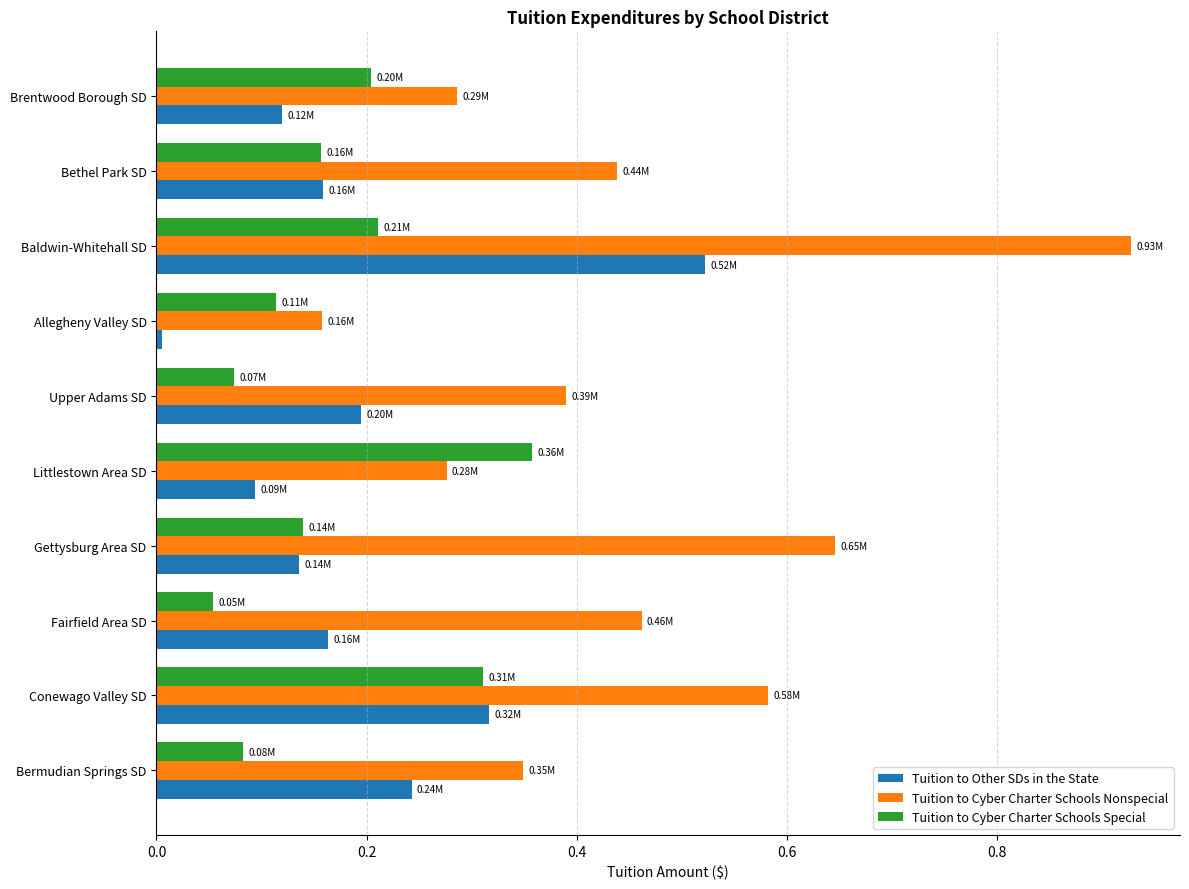

What is the sum of the Tuition to Cyber Charter Schools Nonspecial values at Gettysburg Area SD and Fairfield Area SD?

1.1